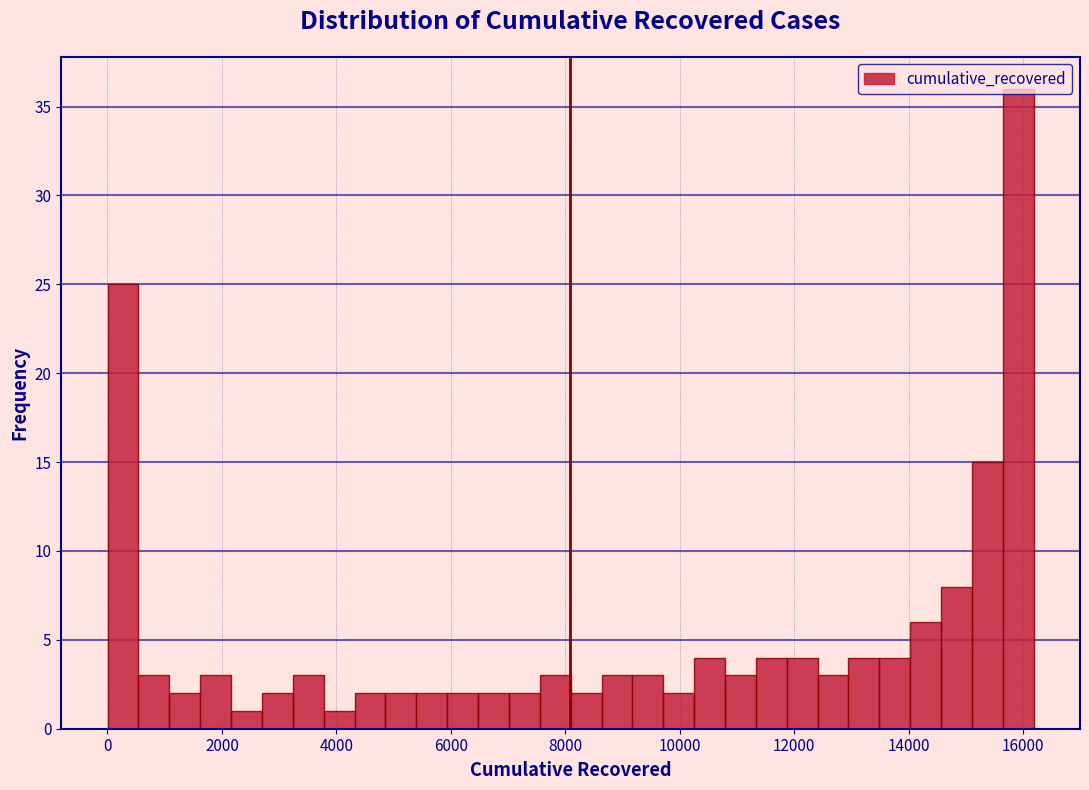

Around what value on the x-axis is the tallest bar? Give the approximate position of its centre, as read against the axis.

16000